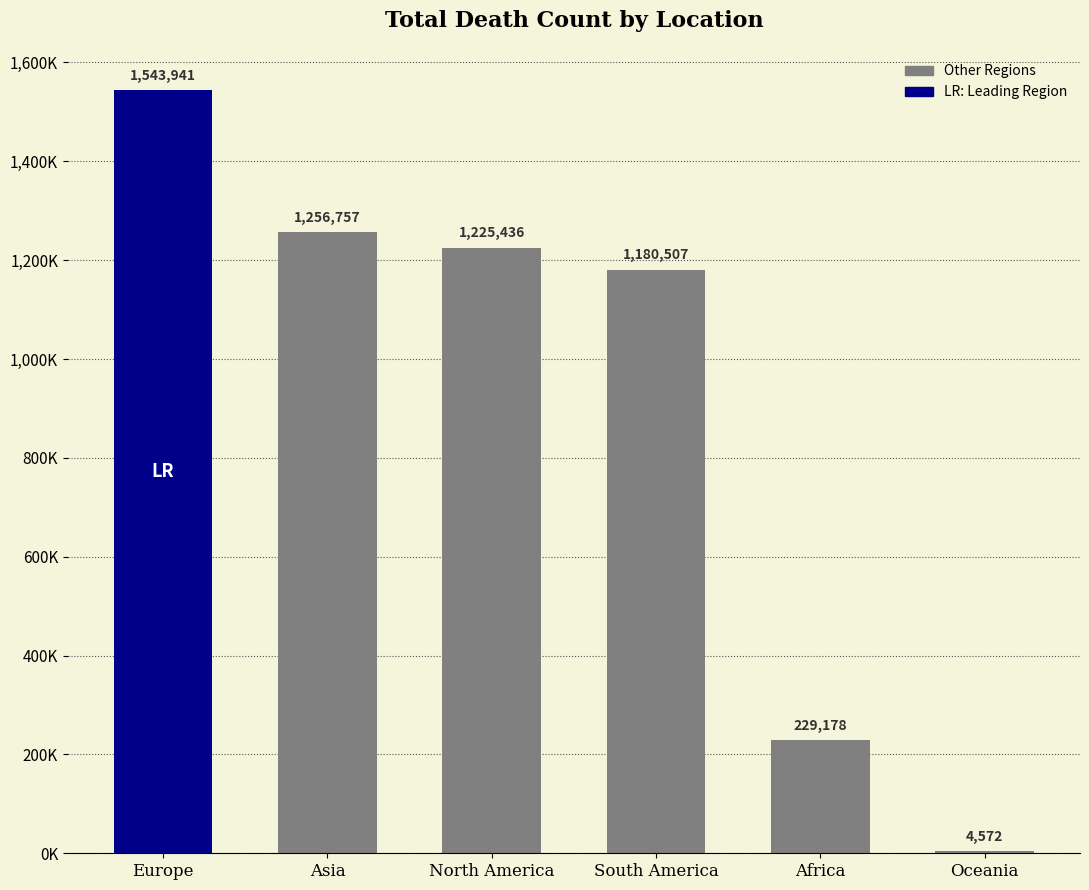

Are the bars grouped side by side (vs. stacked)?

No